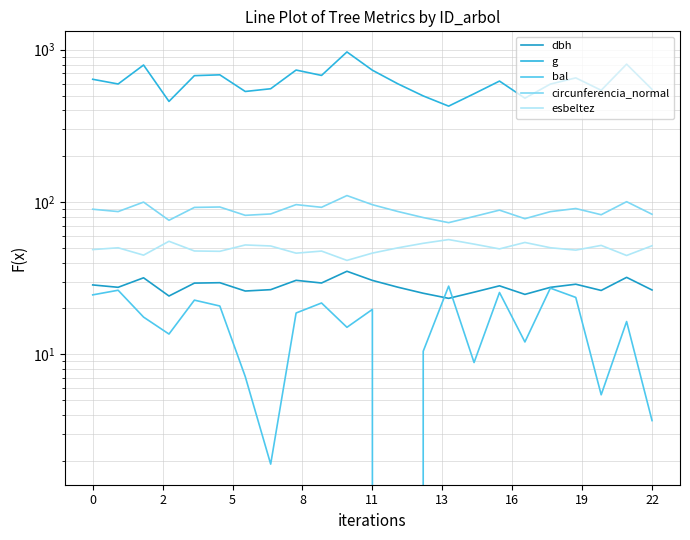

True or false: circunferencia_normal and g cross at least once.

False